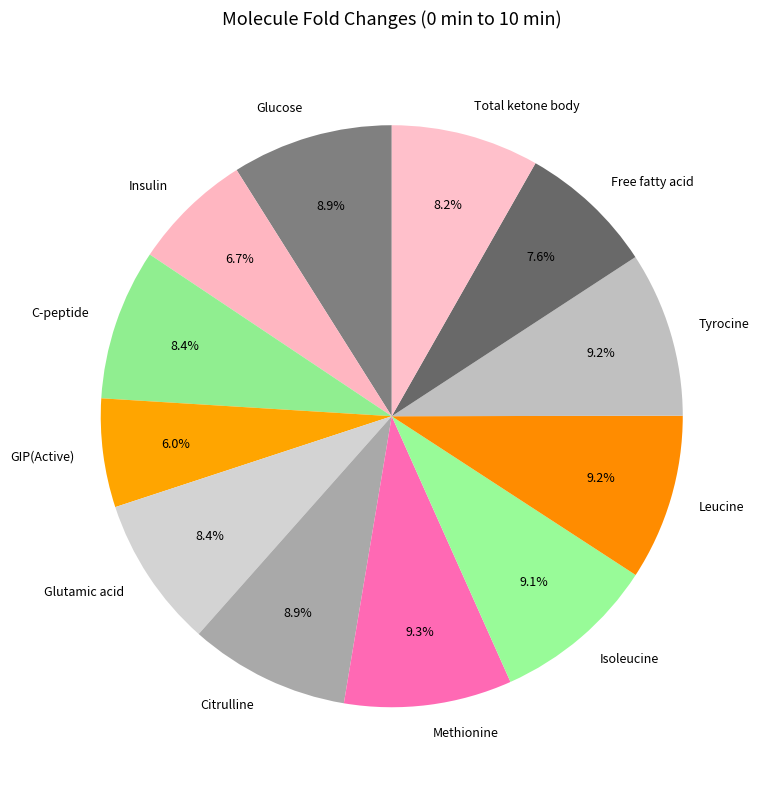

To the nearest percent, what is the average slice percentage?

8%